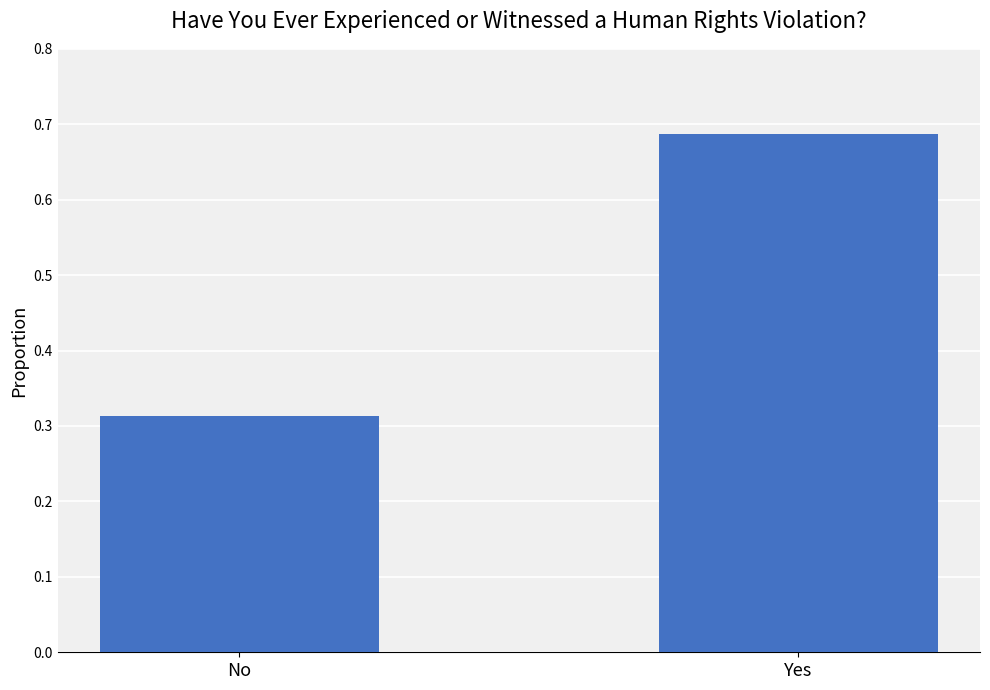

Count the values in the range 0 to 1.

2